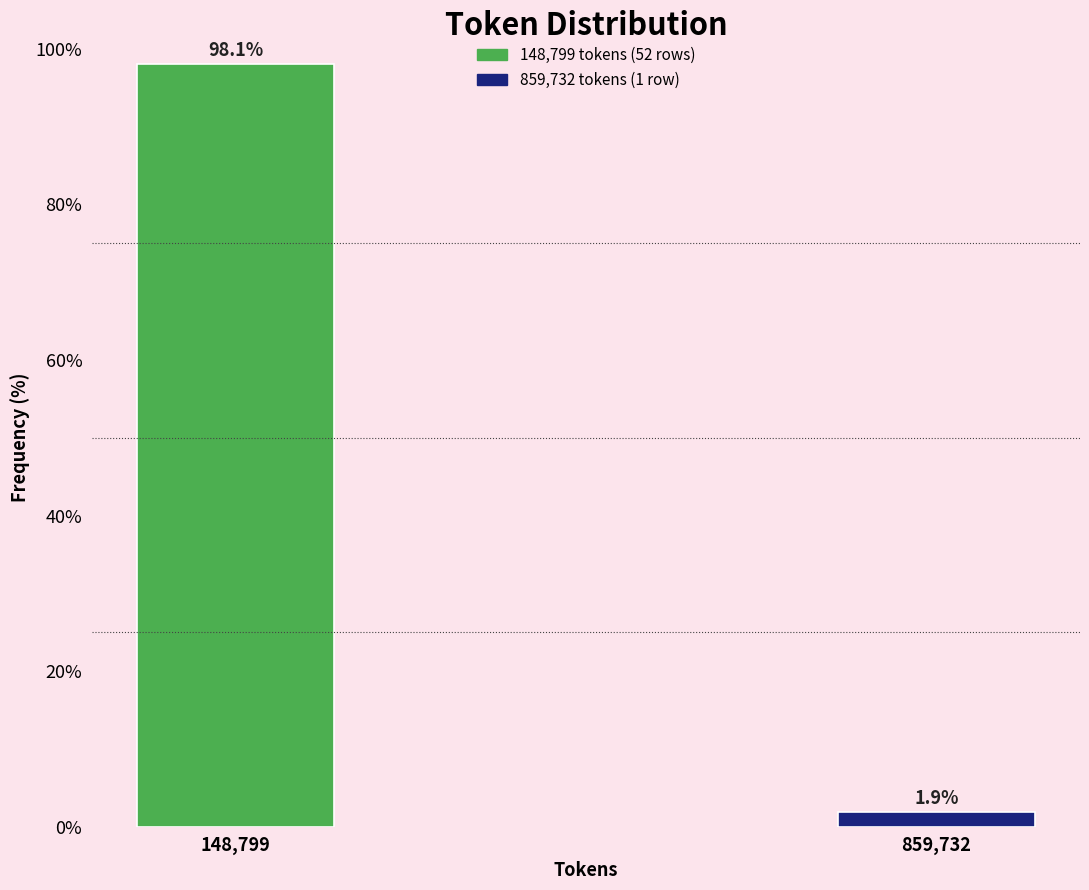

Reading right to left, what are all the values shown in this chart?

1.9	98.1